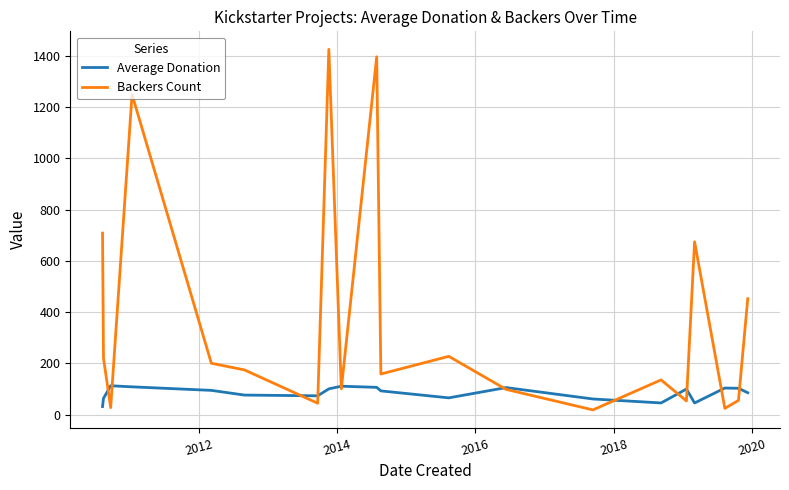

List the series in order of their overall mean, highest first.

Backers Count, Average Donation